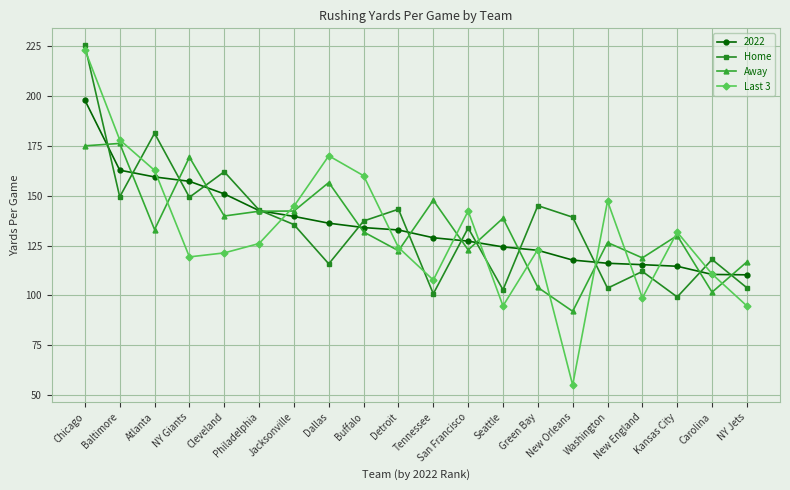

True or false: Away has more than 1 points higher than both neighbors.

True